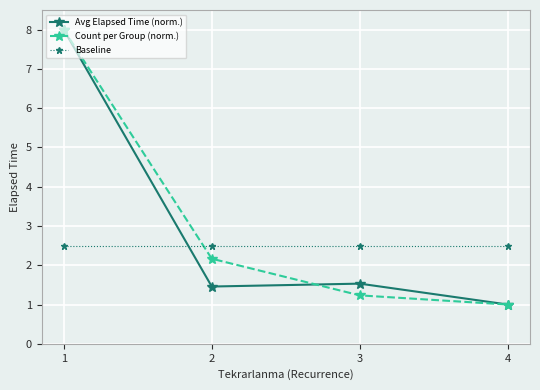

Reading left to right, transcribe all the data shown in this chart.

Avg Elapsed Time (norm.): 8.0	1.5	1.5	1.0
Count per Group (norm.): 8.0	2.2	1.2	1.0
Baseline: 2.5	2.5	2.5	2.5